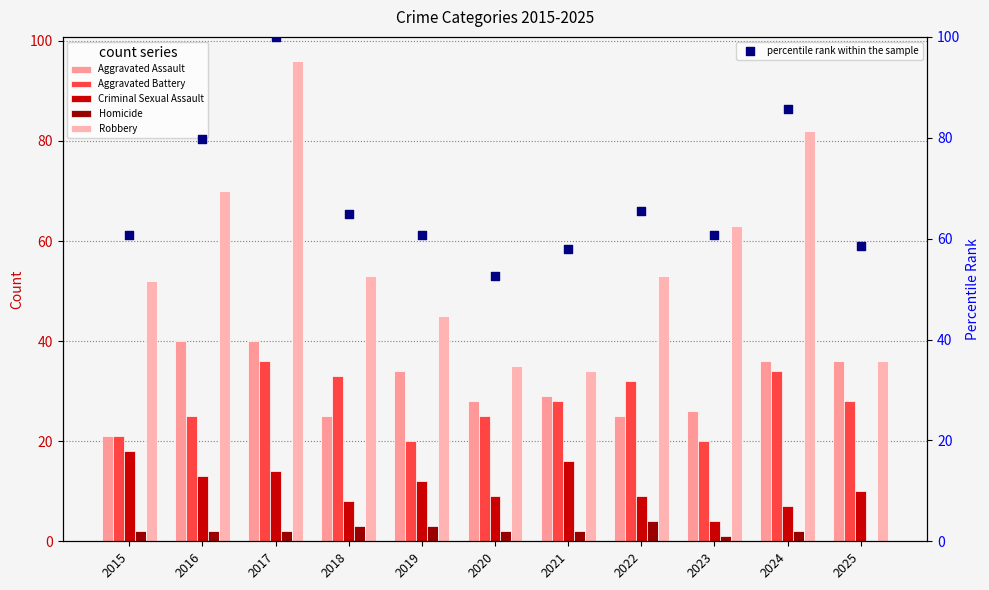

At which category is the sum across all series the highest?

2017